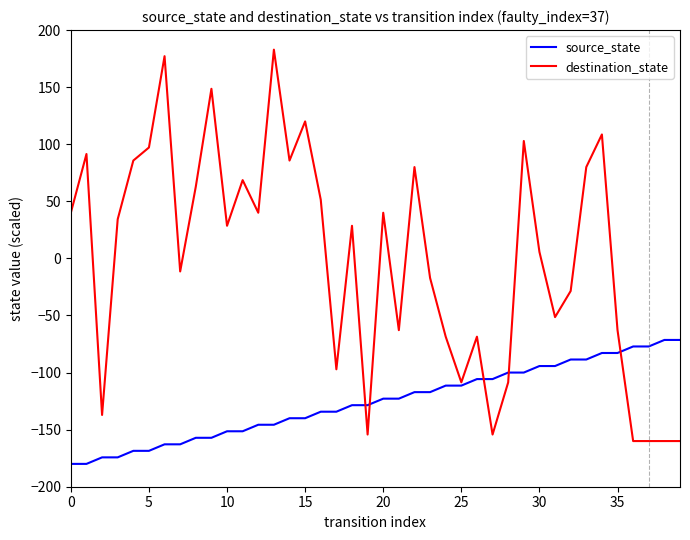

Does the chart have visible grid lines?

No